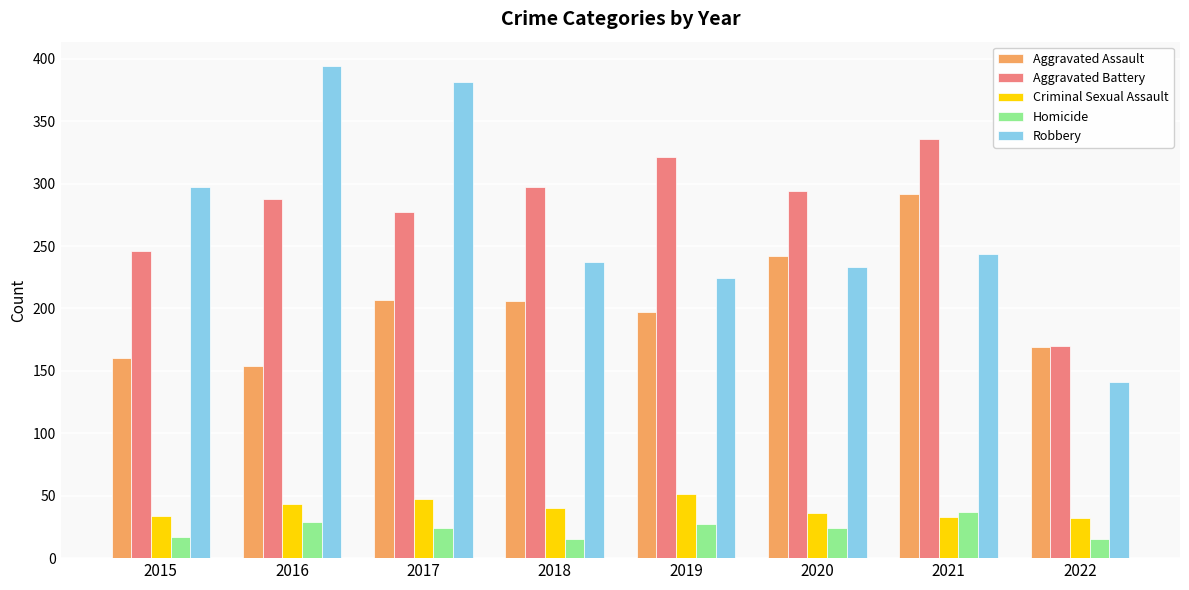

List the labels in order of Robbery value, largest first.

2016, 2017, 2015, 2021, 2018, 2020, 2019, 2022